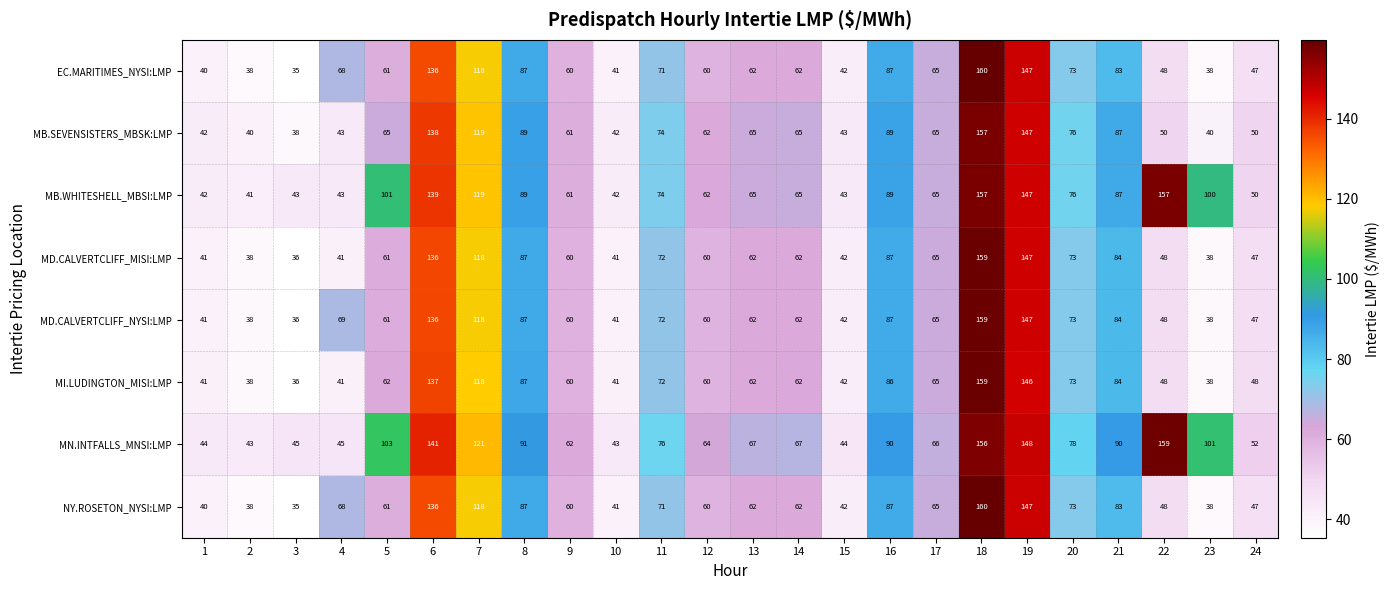

At how many categories does at least one series exceed 54?

18